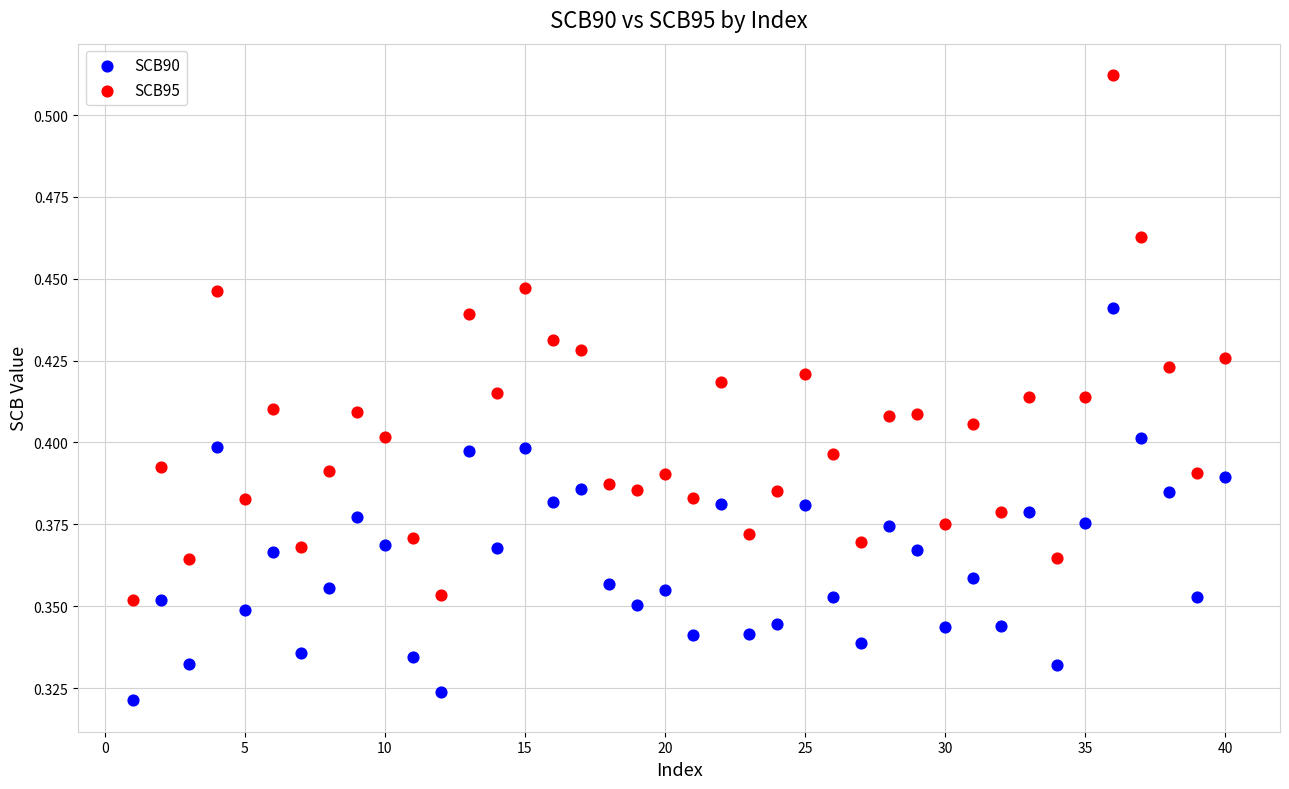

Which series has the widest spread of Y values?

SCB95